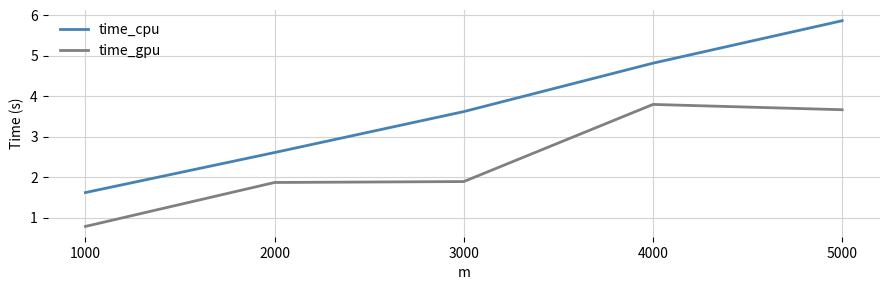

Where is time_cpu nearest to the value 3?

2000